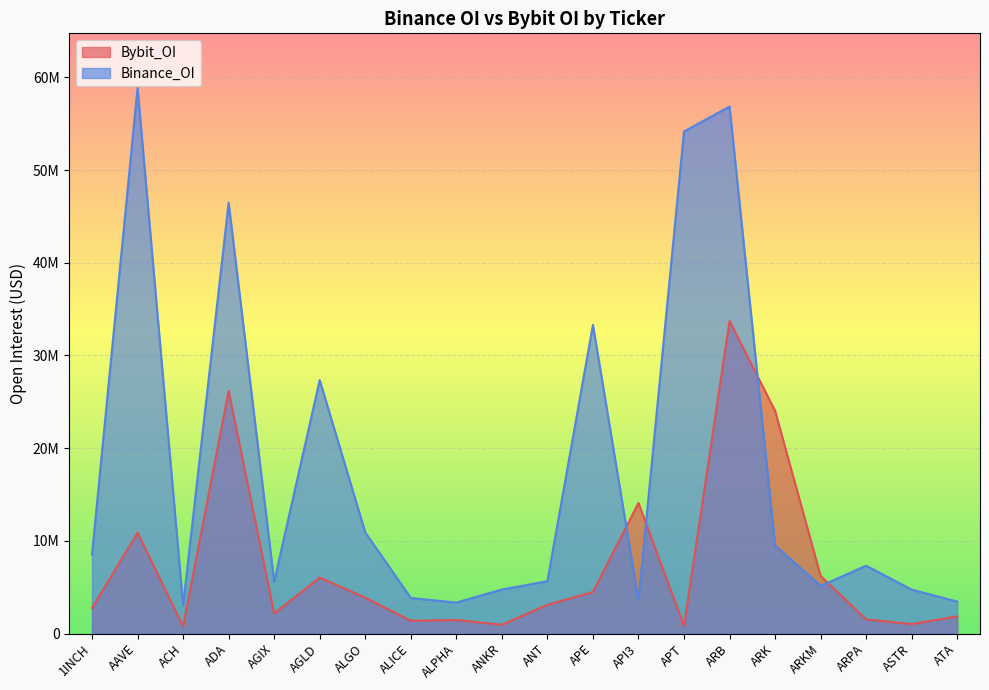

Where is the first local minimum for Binance_OI?

ACH